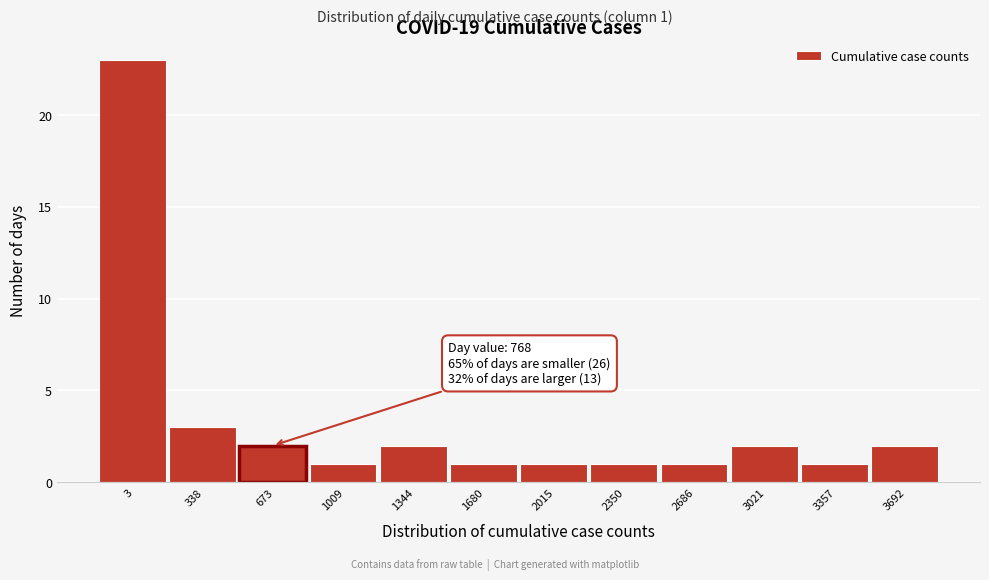

Reading left to right, extract all data points from this chart.

3=23	338=3	673=2	1009=1	1344=2	1680=1	2015=1	2350=1	2686=1	3021=2	3357=1	3692=2